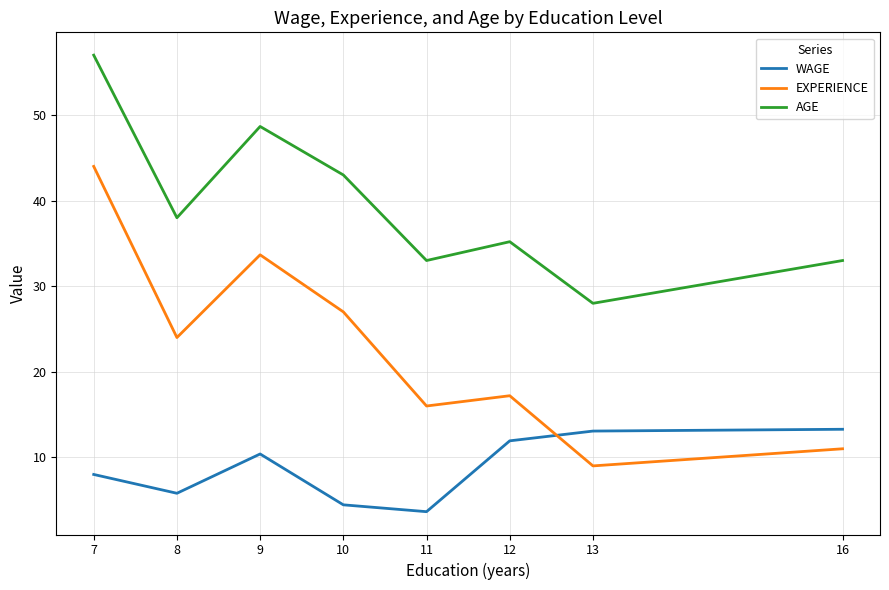

Which category has the lowest value in the AGE series?

13